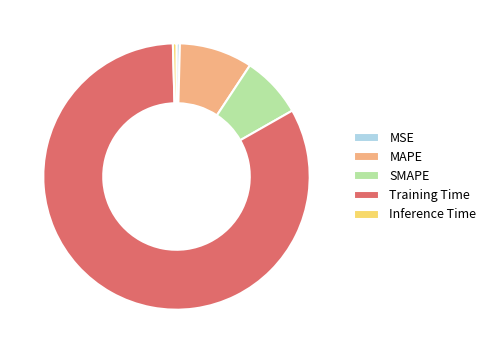

Combined, do MSE and MAPE account for over 50%?

No